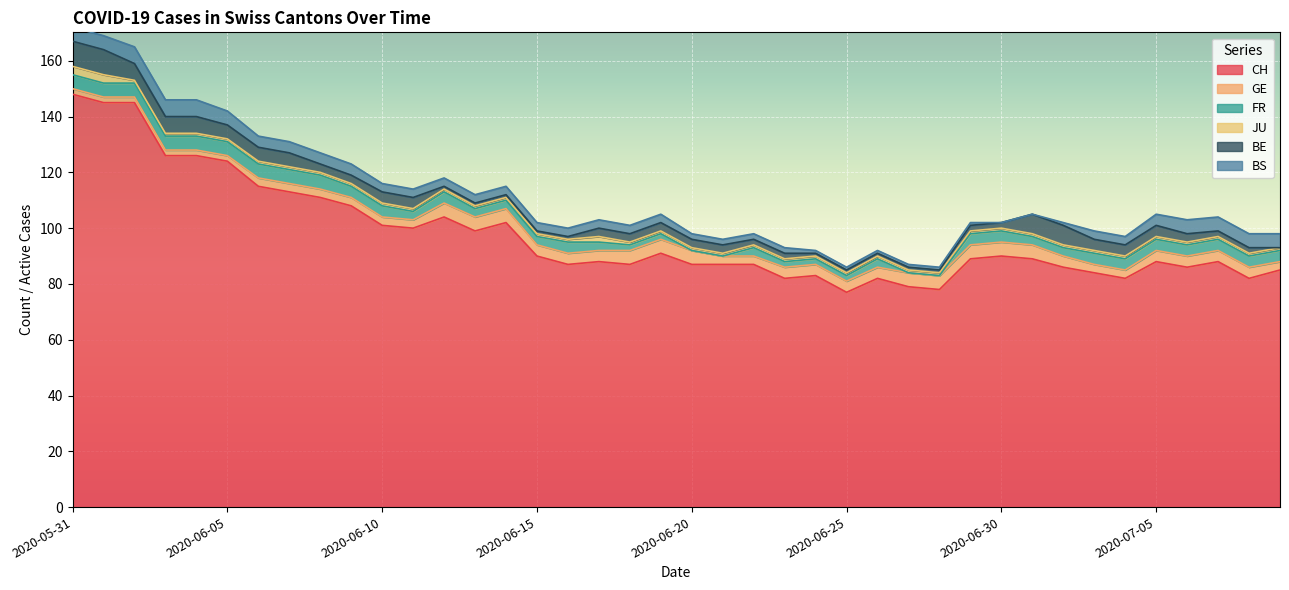

Is the value of GE at 2020-07-06 greater than the value of BS at 2020-06-24?

Yes